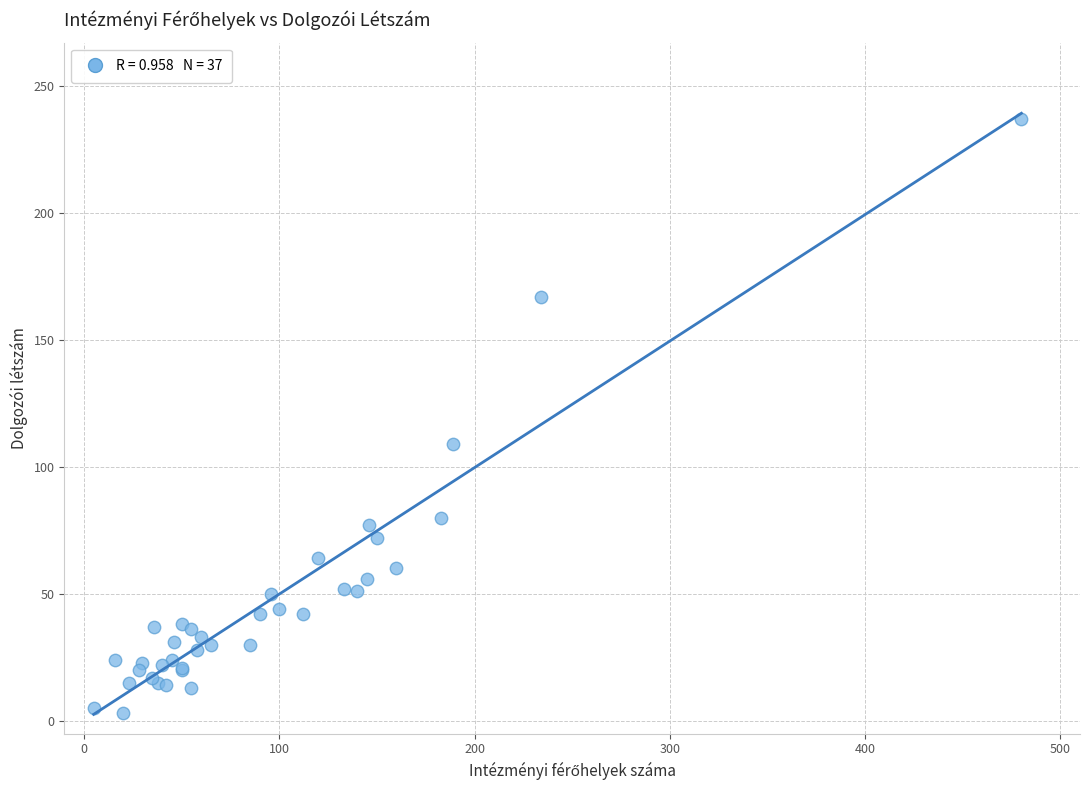

What Y value in the scatter plot is closest to 120?

109